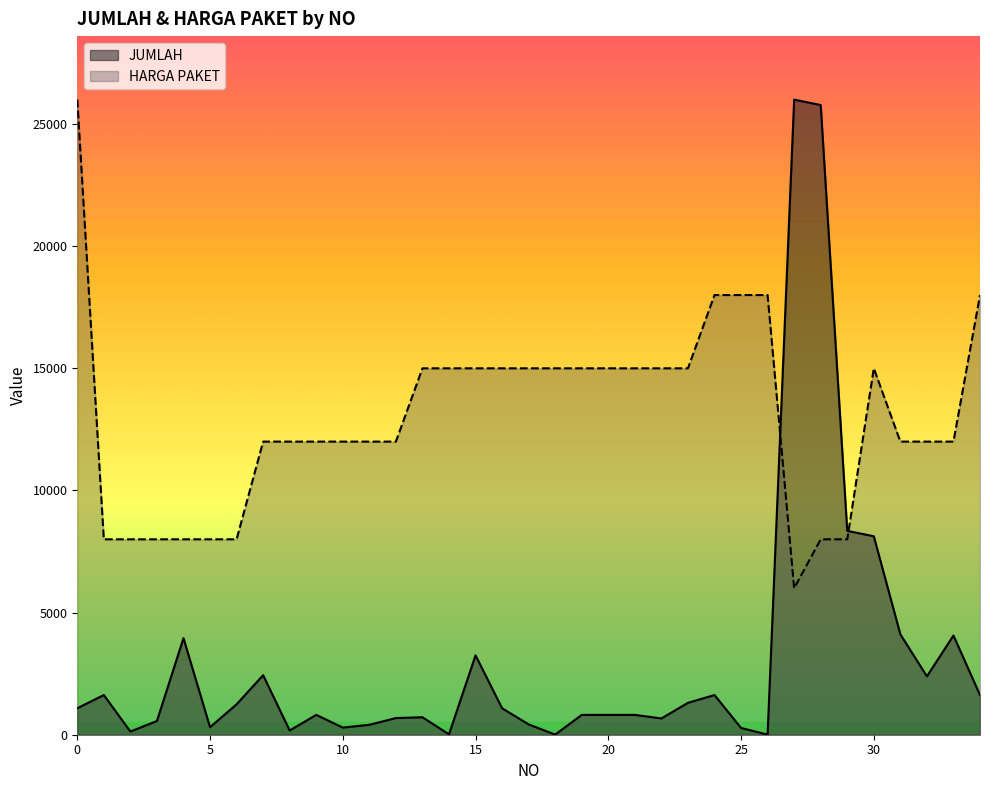

In HARGA PAKET, how many points are lower than both neighbors (excluding endpoints)?

1